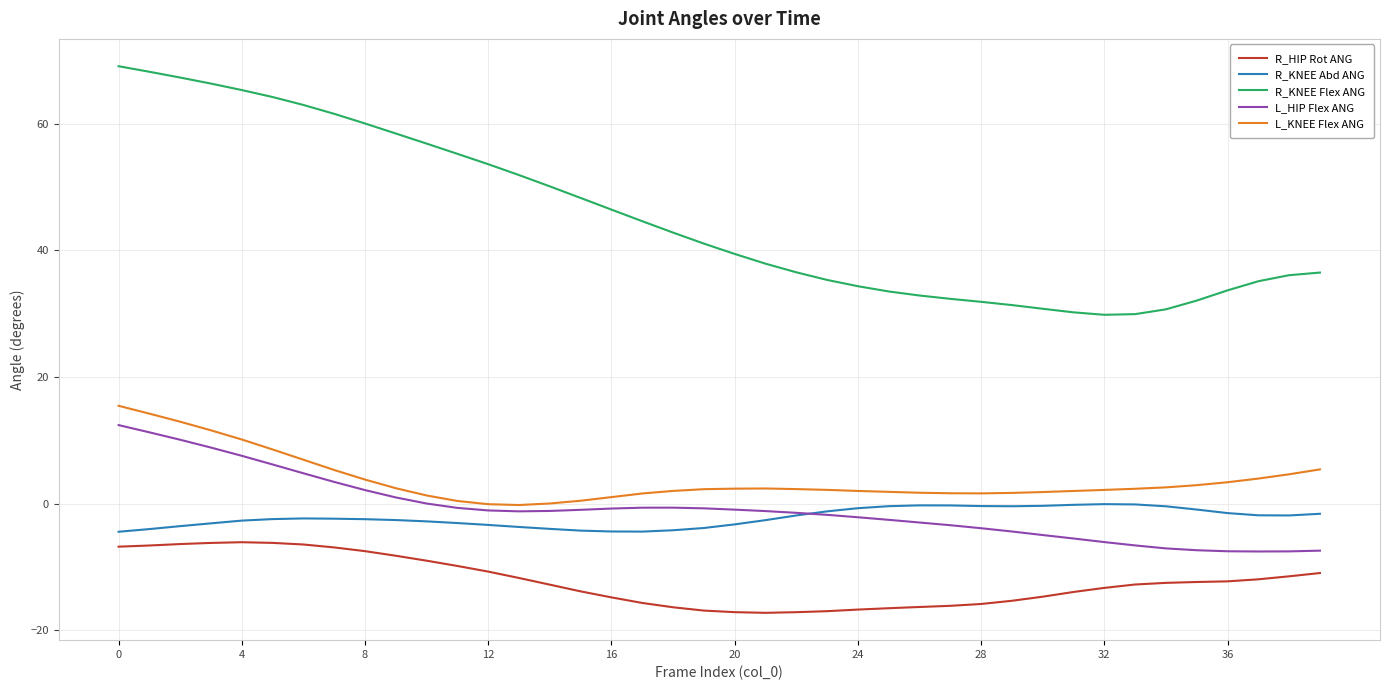

What is the difference between the second highest and minimum values in the R_KNEE Flex ANG series?

38.4